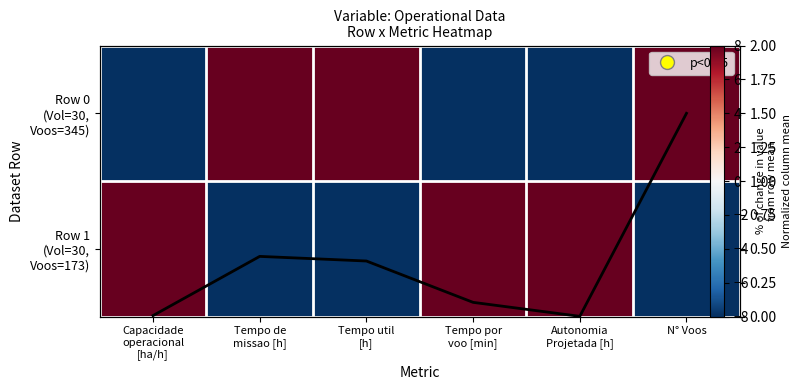

What is the difference between the maximum and minimum values in the Row 0 (Vol=30, Voos=345) series?

16.0